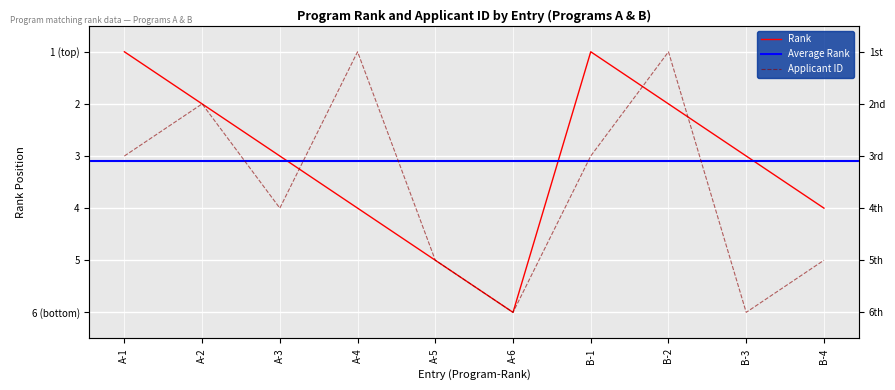

At how many categories does at least one series exceed 5?

2